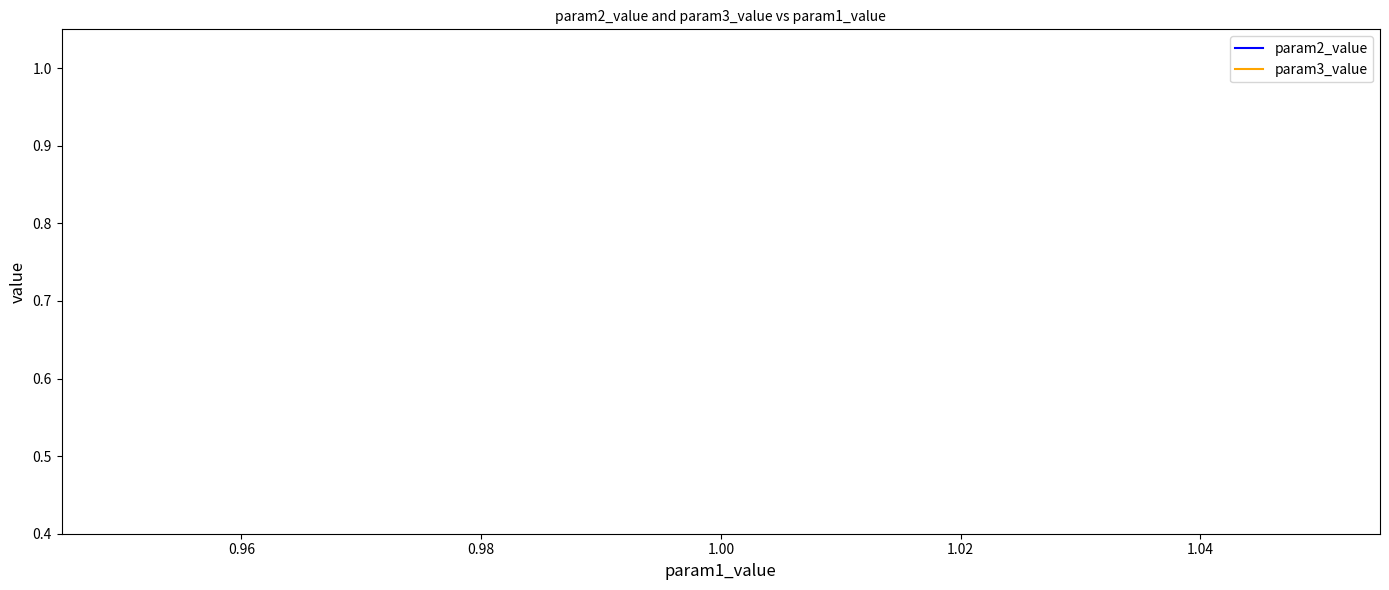

Is it true that param3_value equals 0.3 at 1.00?

False